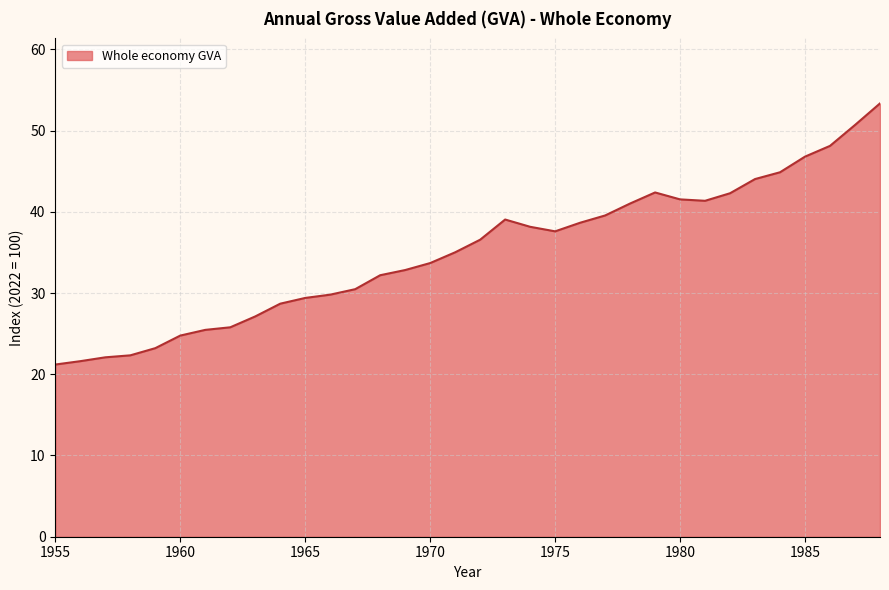

What is the greatest value displayed?

53.3